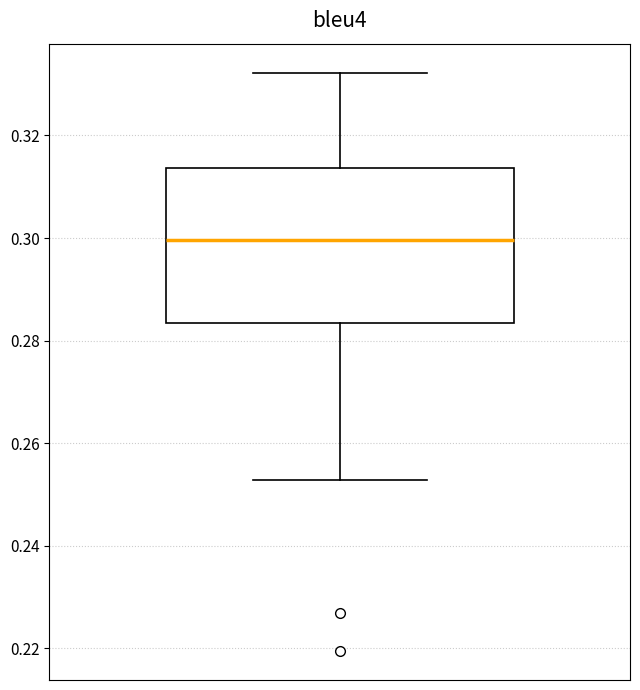

Read this box plot against the y-axis: the position of the median line, the range covered by the box, and the ends of both whiskers. The values are not printed on the chart, so give them approximately, as read against the axis.

median 0.300, box 0.284 to 0.314, whiskers 0.252 to 0.332